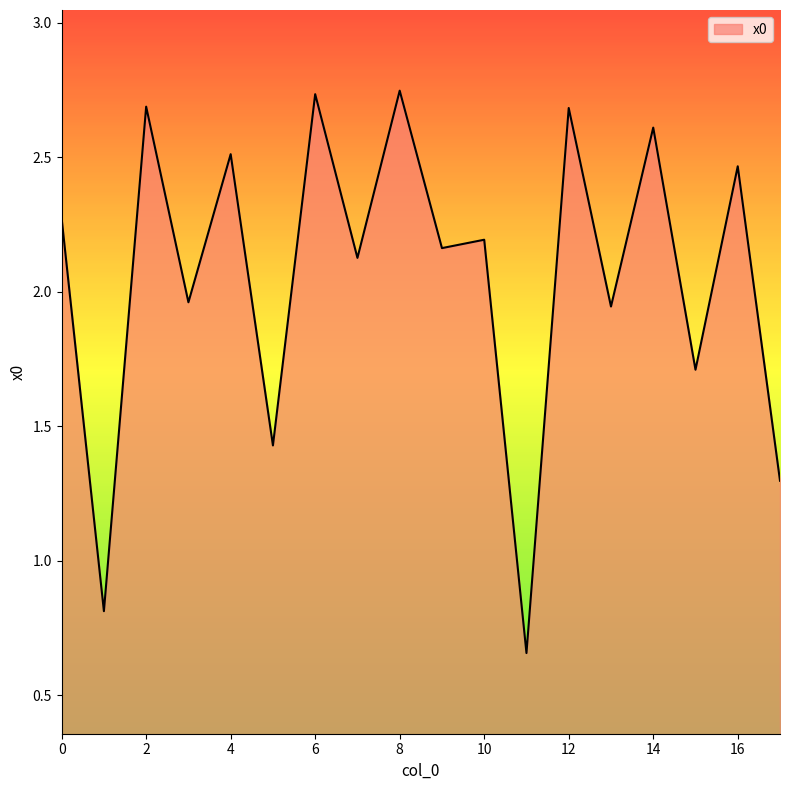

How many lines are shown in the chart?

1